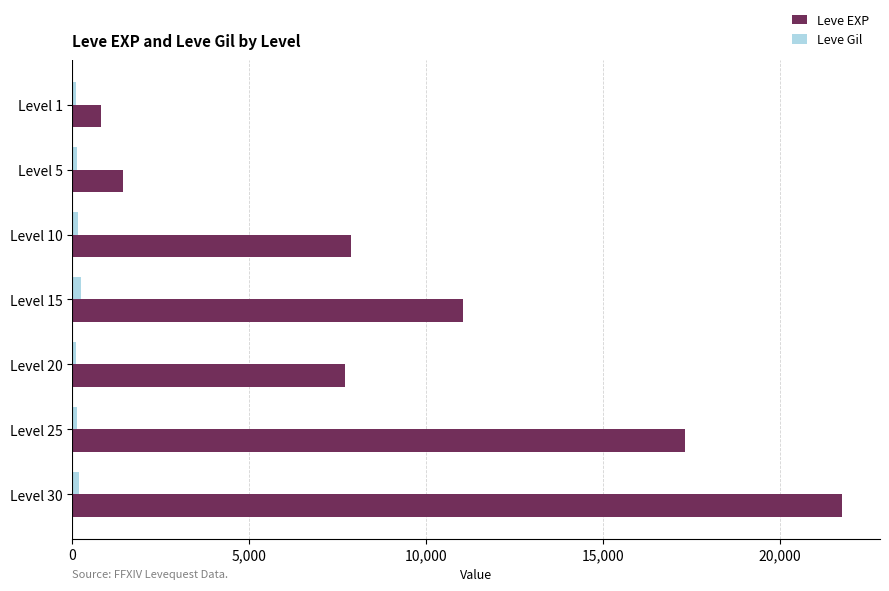

List the series in order of their peak value, highest first.

Leve EXP, Leve Gil